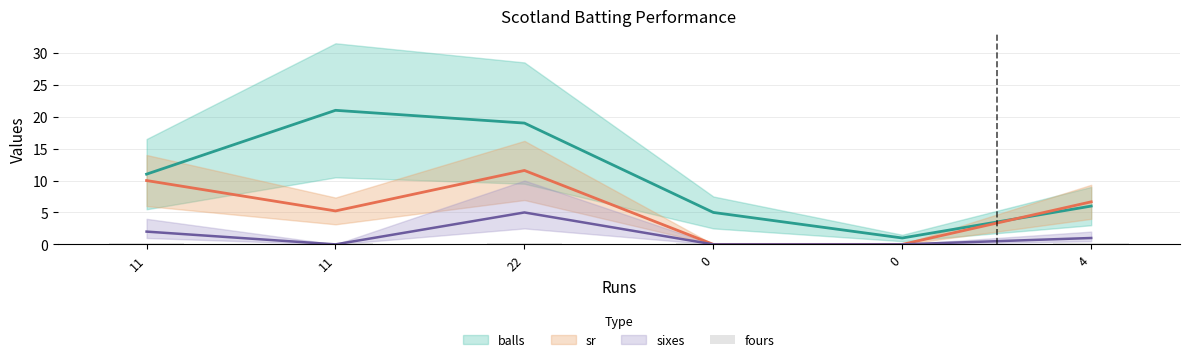

How many values in the sr series exceed 6?

3